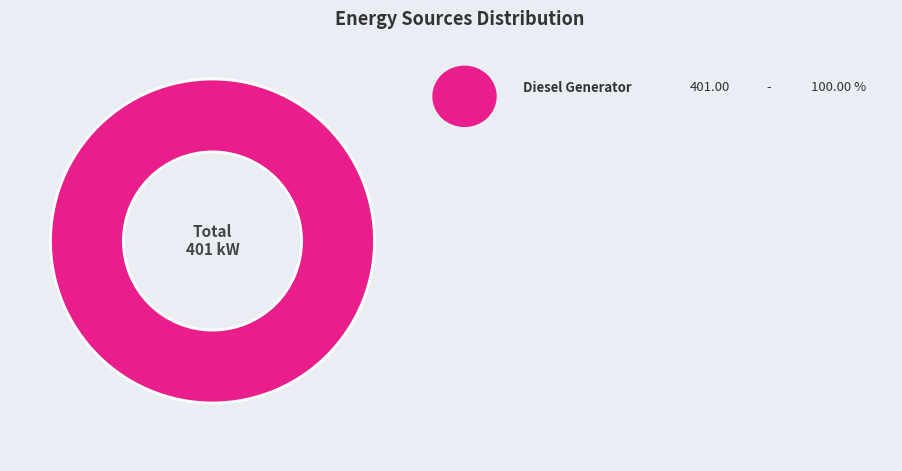

Is there a majority slice in this chart?

Yes